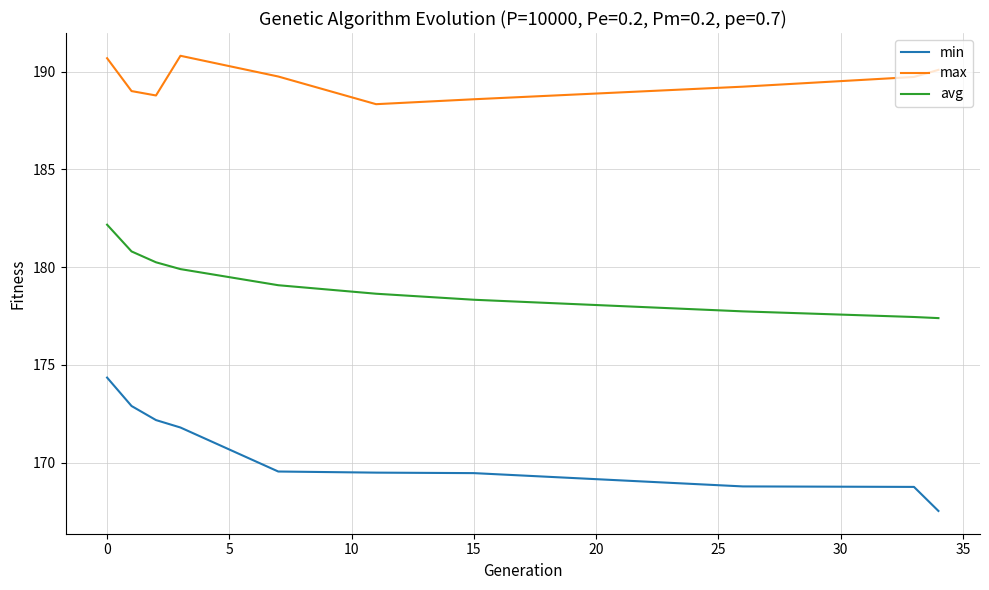

Which series has the largest total across all categories?

max